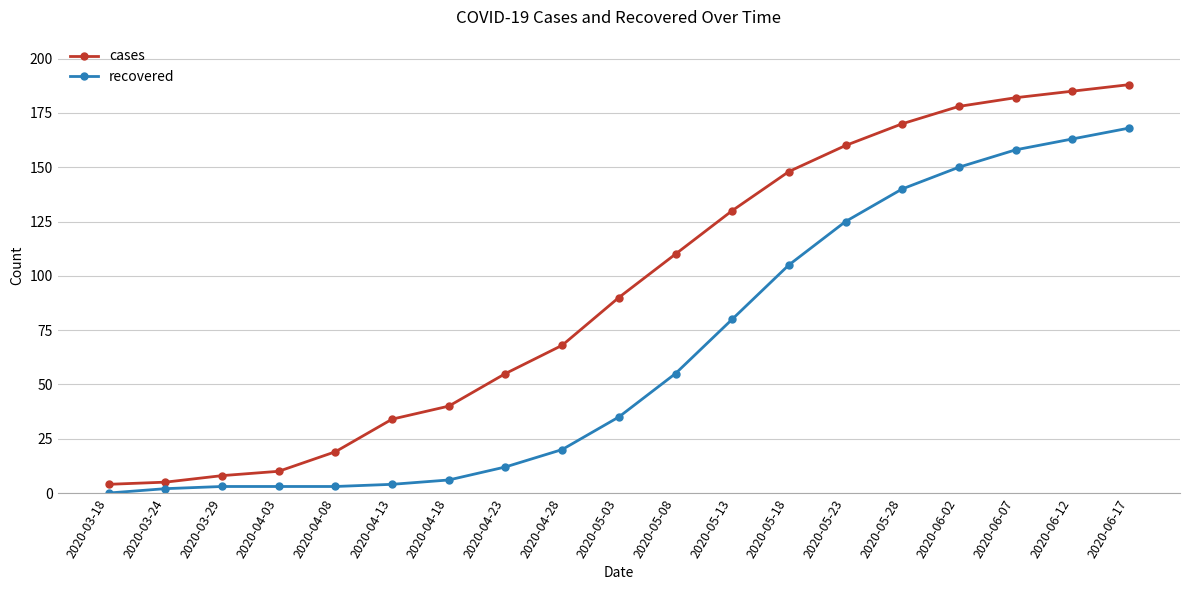

Reading left to right, list all the values displayed in this chart.

cases: 2020-03-18=4	2020-03-24=5	2020-03-29=8	2020-04-03=10	2020-04-08=19	2020-04-13=34	2020-04-18=40	2020-04-23=55	2020-04-28=68	2020-05-03=90	2020-05-08=110	2020-05-13=130	2020-05-18=148	2020-05-23=160	2020-05-28=170	2020-06-02=178	2020-06-07=182	2020-06-12=185	2020-06-17=188
recovered: 2020-03-18=0	2020-03-24=2	2020-03-29=3	2020-04-03=3	2020-04-08=3	2020-04-13=4	2020-04-18=6	2020-04-23=12	2020-04-28=20	2020-05-03=35	2020-05-08=55	2020-05-13=80	2020-05-18=105	2020-05-23=125	2020-05-28=140	2020-06-02=150	2020-06-07=158	2020-06-12=163	2020-06-17=168